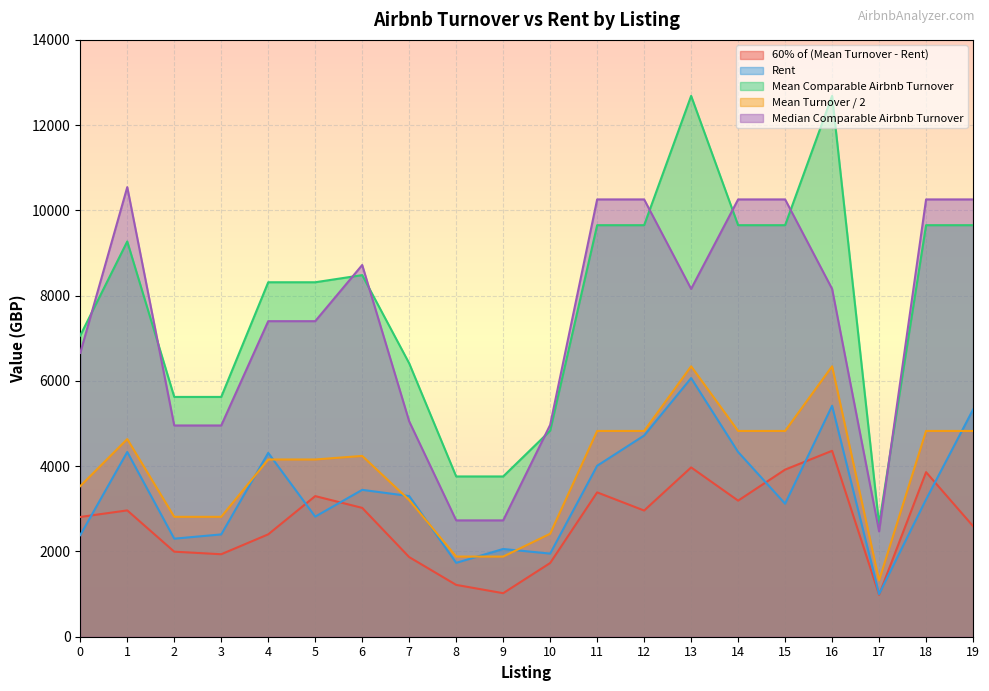

How many lines are shown in the chart?

5